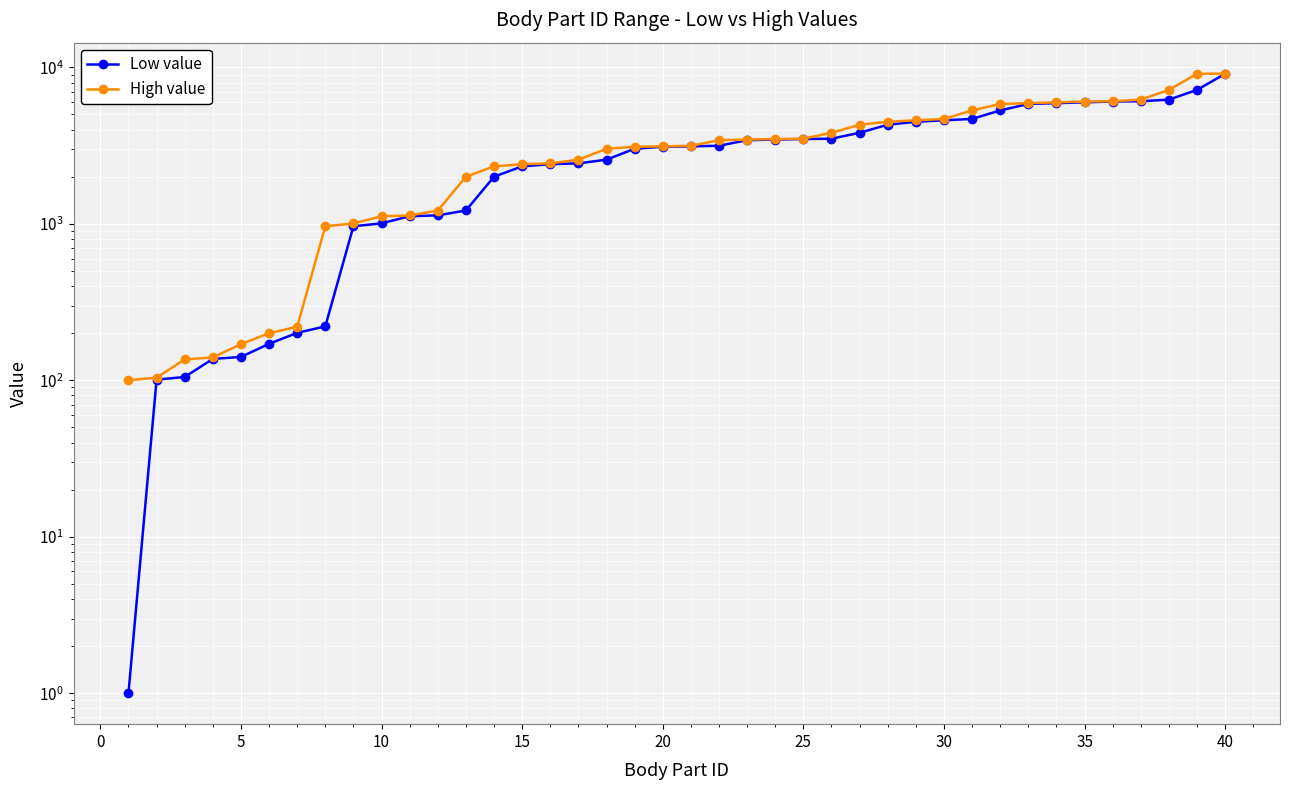

Reading left to right, what are all the values shown in this chart?

Low value: 1	101	105	137	141	171	201	221	965	1007	1119	1133	1217	2001	2331	2406	2436	2571	3021	3111	3126	3156	3426	3456	3486	3501	3821	4301	4493	4589	4685	5309	5837	5909	5981	6053	6077	6221	7181	9101
High value: 100	104	136	140	170	200	220	964	1006	1118	1132	1216	2000	2330	2405	2435	2570	3020	3110	3125	3155	3425	3455	3485	3500	3821	4300	4492	4588	4684	5308	5836	5908	5980	6052	6076	6220	7180	9100	9121